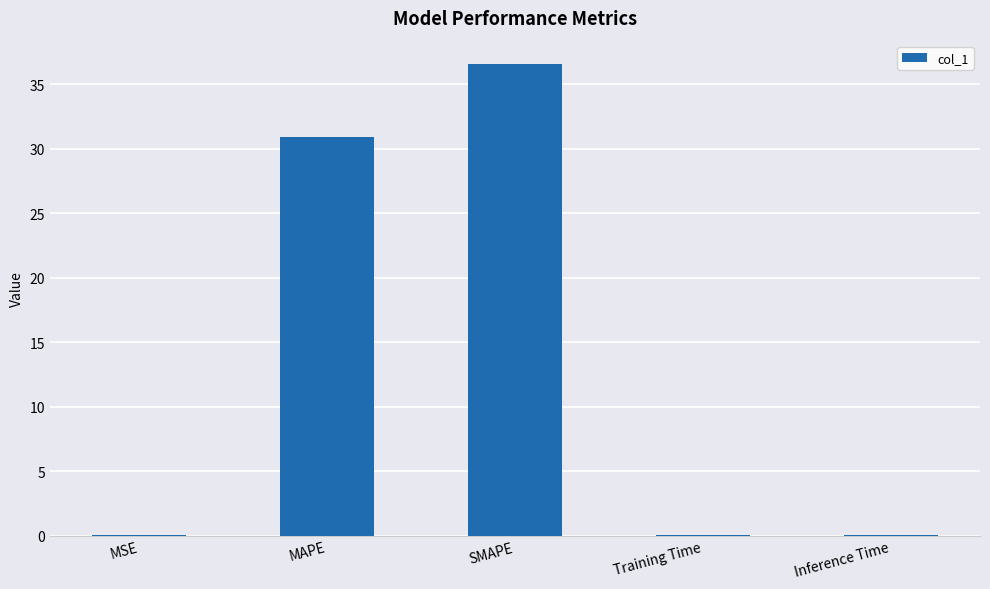

What is the average value?

13.5